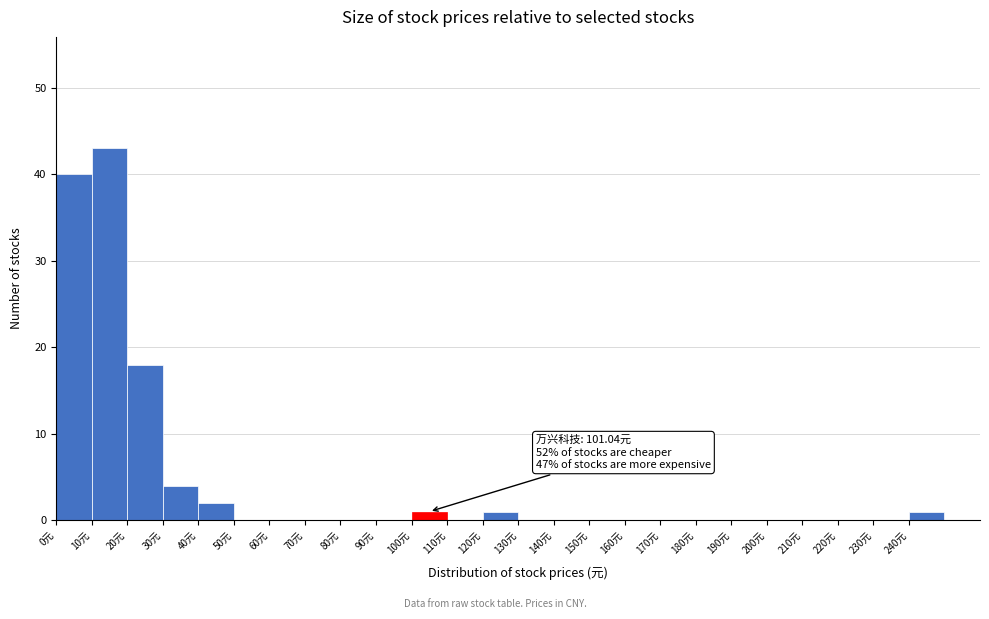

Over which range of the x-axis is the bar tallest?

10 to 20